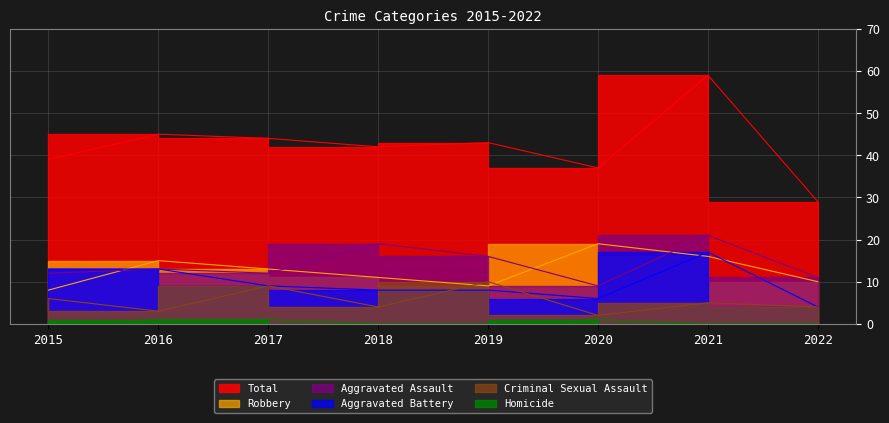

List the labels in order of Aggravated Assault value, smallest first.

2020, 2022, 2015, 2017, 2016, 2019, 2018, 2021